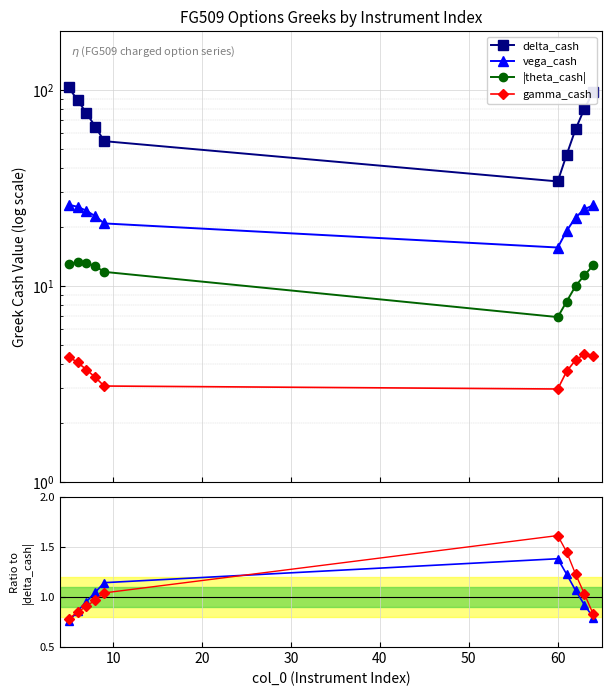

Is this an area chart (filled region under the line)?

No